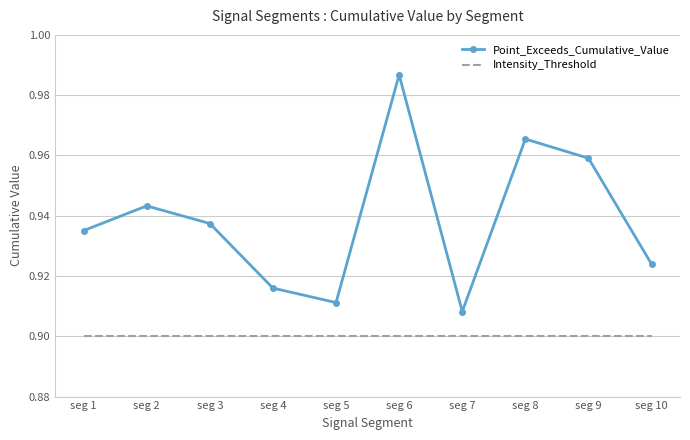

List the series in order of their overall mean, highest first.

Point_Exceeds_Cumulative_Value, Intensity_Threshold